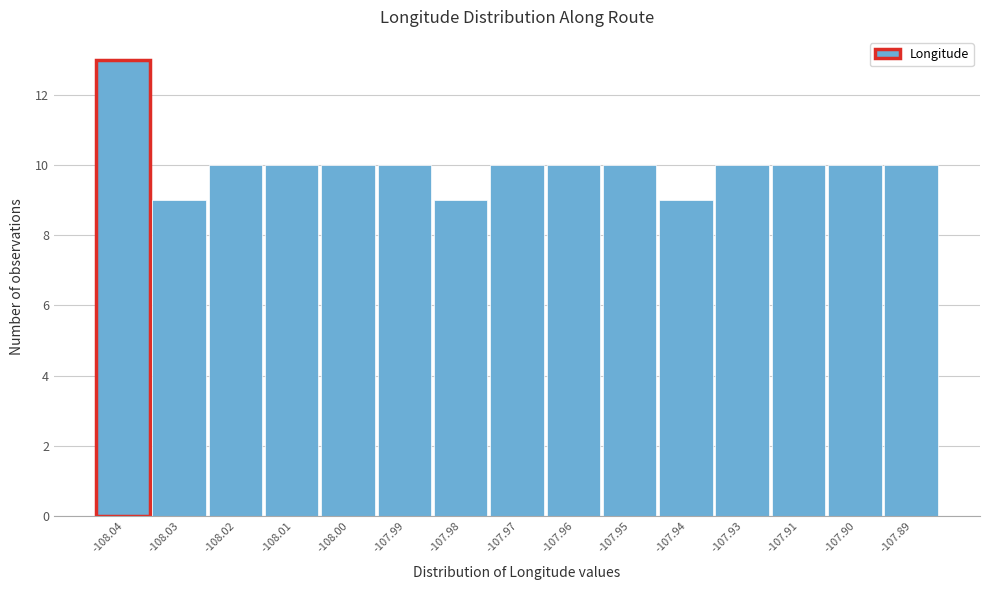

Reading left to right, transcribe all the data shown in this chart.

-108.04=13	-108.03=9	-108.02=10	-108.01=10	-108.00=10	-107.99=10	-107.98=9	-107.97=10	-107.96=10	-107.95=10	-107.94=9	-107.93=10	-107.91=10	-107.90=10	-107.89=10